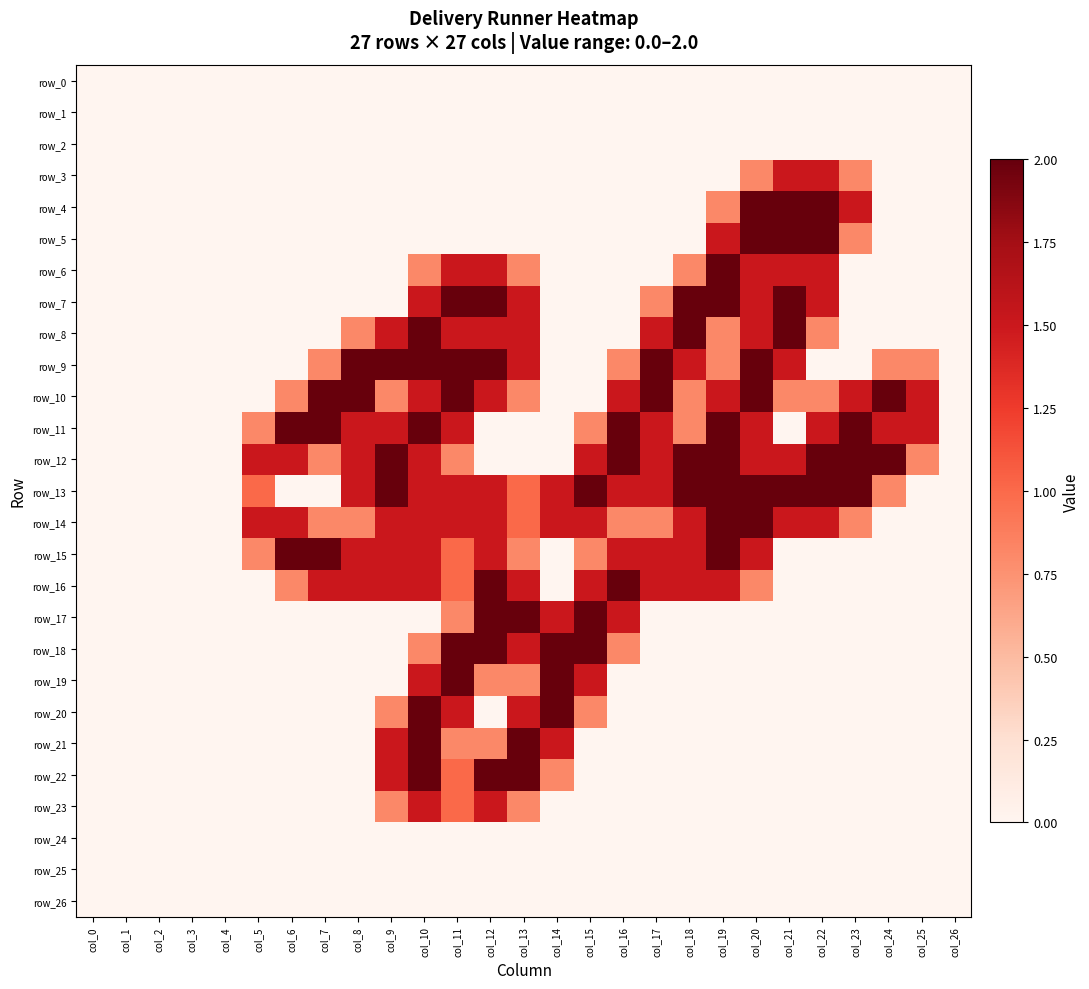

How many data points does each series have?

27